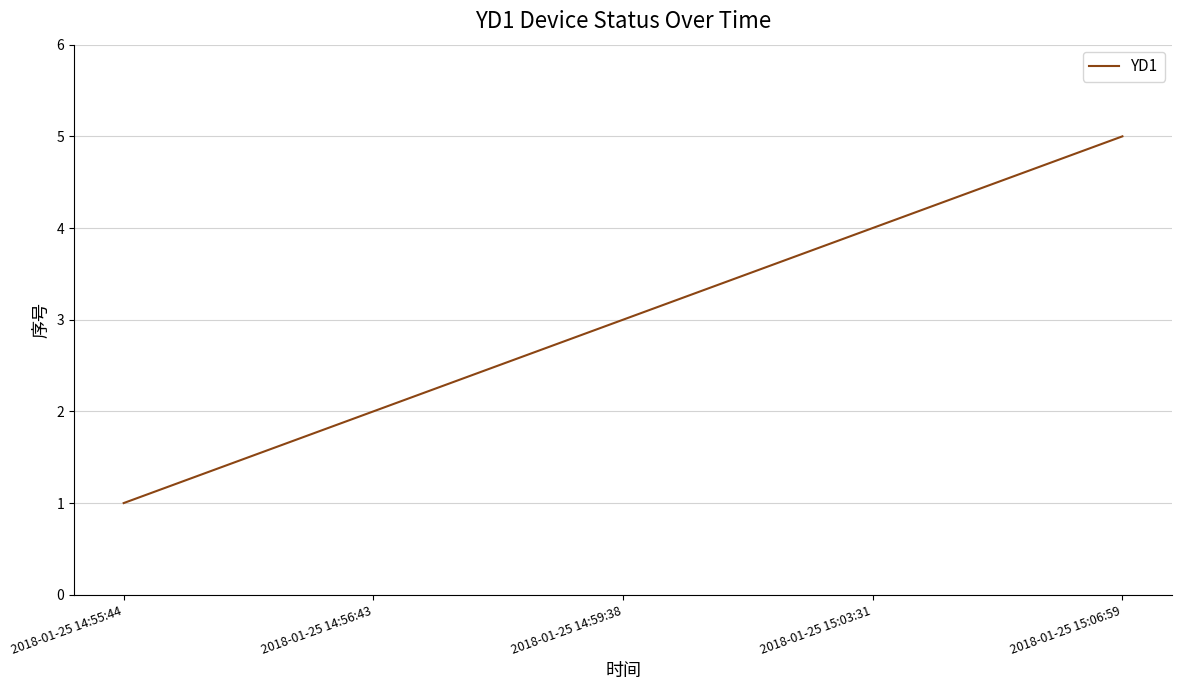

What position from the right is 2018-01-25 14:55:44?

5